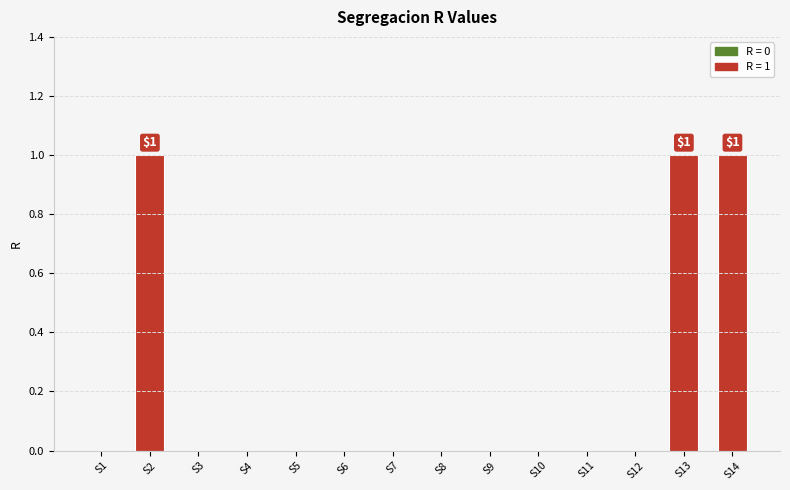

What is the maximum value shown in the chart?

1